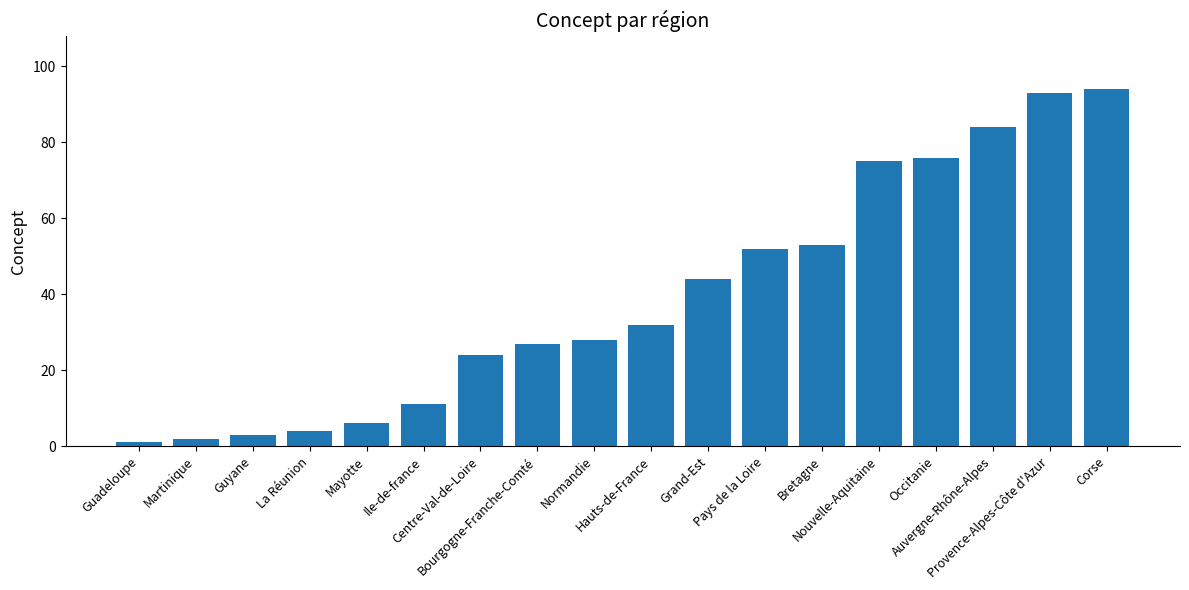

The chart shows a value of 38 at Normandie. True or false?

False